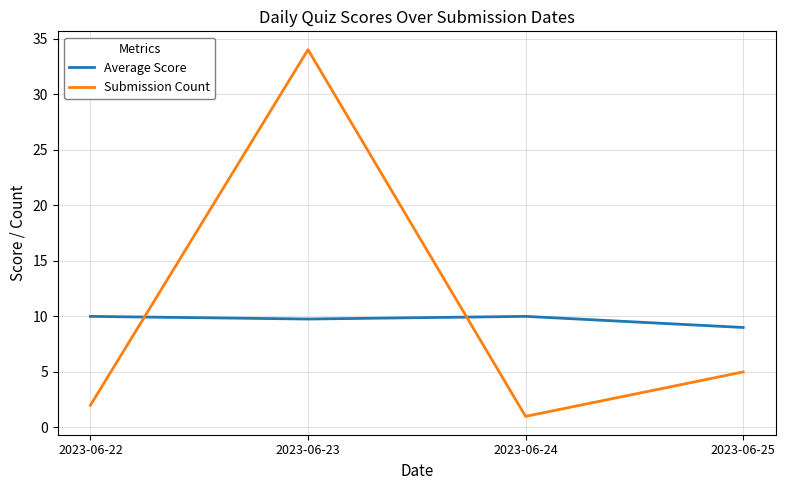

Which series has the widest spread of values?

Submission Count